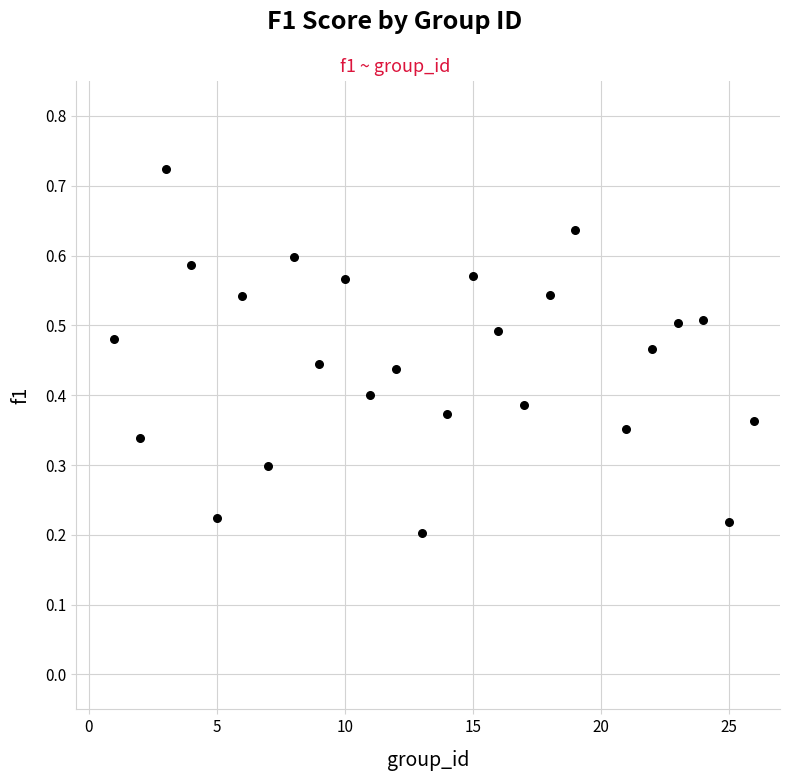

What is the range of X values (max minus min)?

25.0